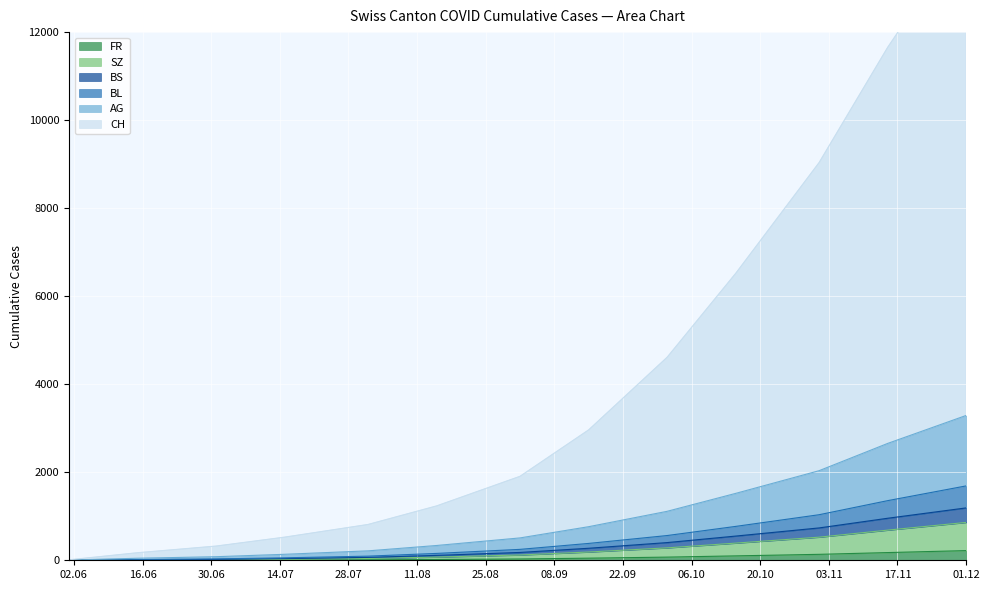

What are all the series names shown in the legend?

CH, AG, BL, BS, SZ, FR